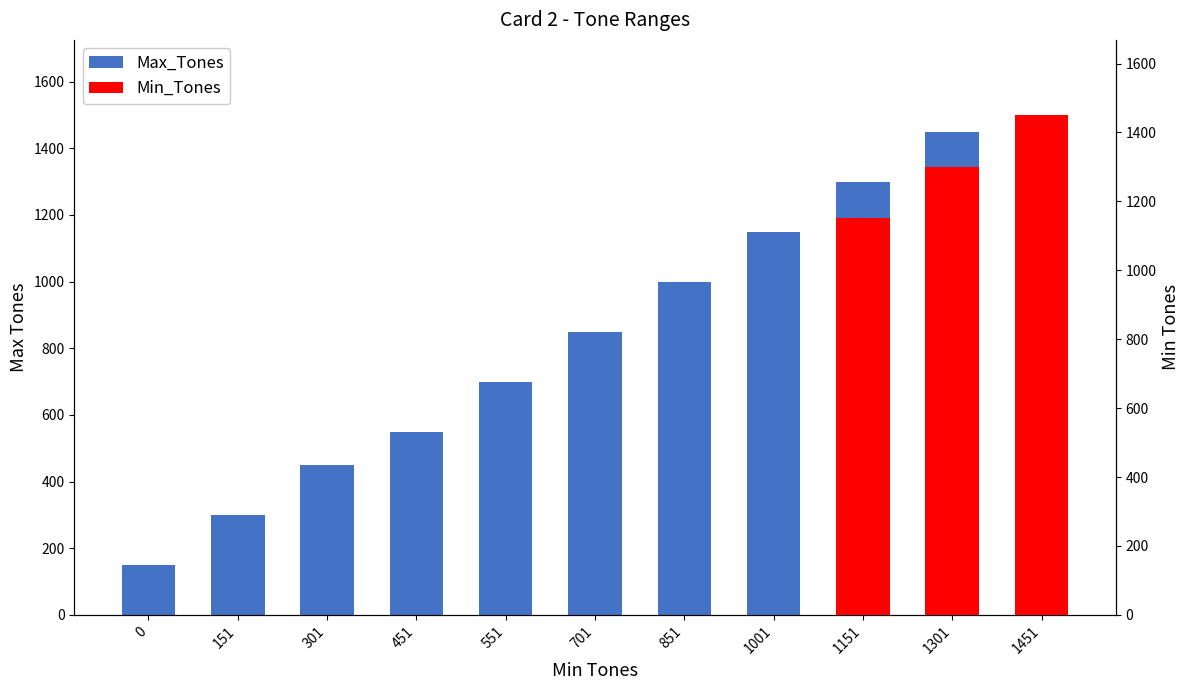

What is the smallest value displayed?

150